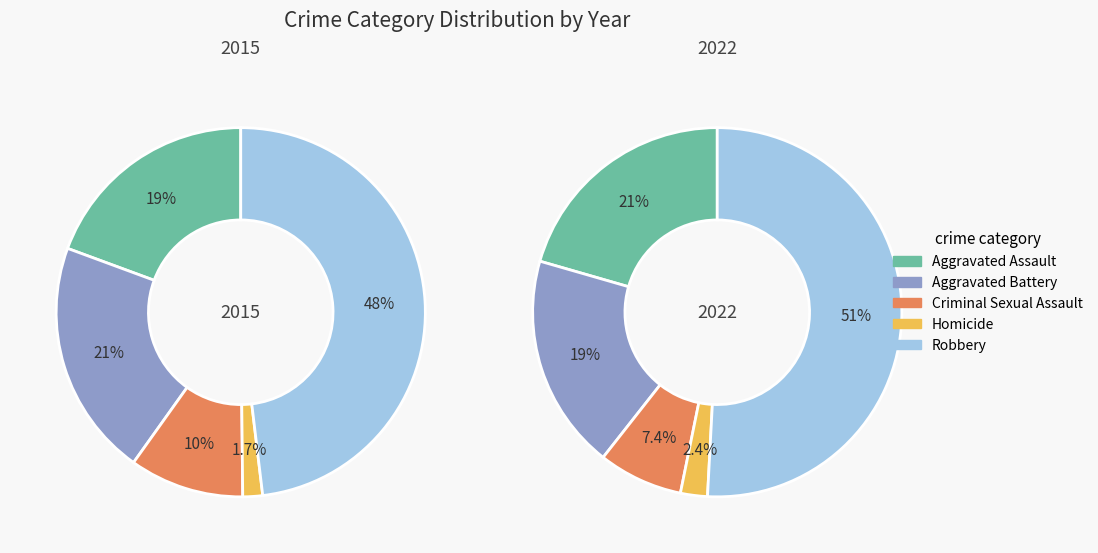

Does any single category account for the majority?

No